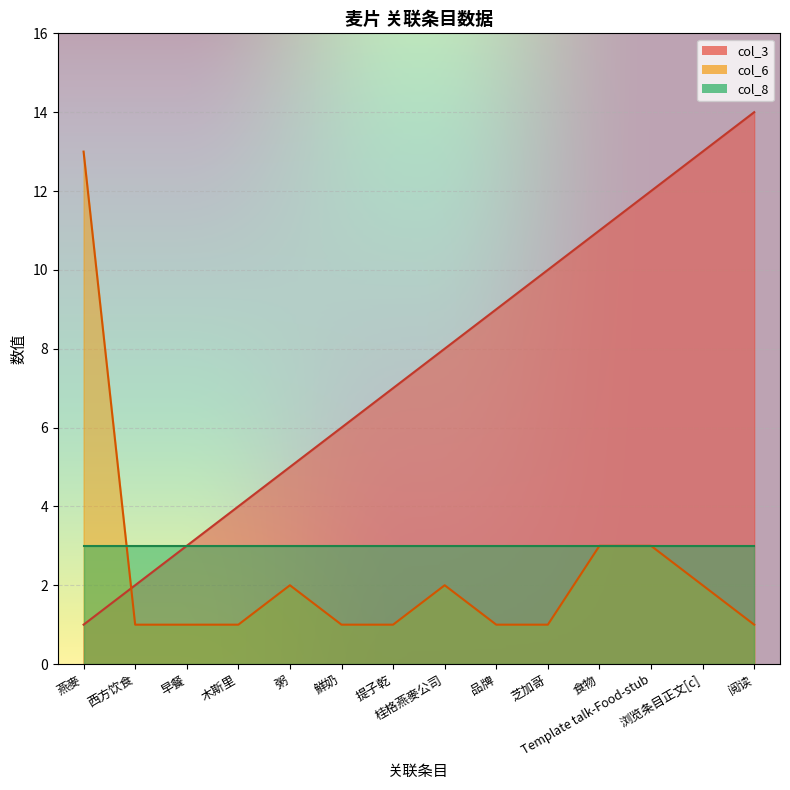

List the labels in order of col_6 value, smallest first.

西方饮食, 早餐, 木斯里, 鮮奶, 提子乾, 品牌, 芝加哥, 阅读, 粥, 桂格燕麥公司, 浏览条目正文[c], 食物, Template talk-Food-stub, 燕麥